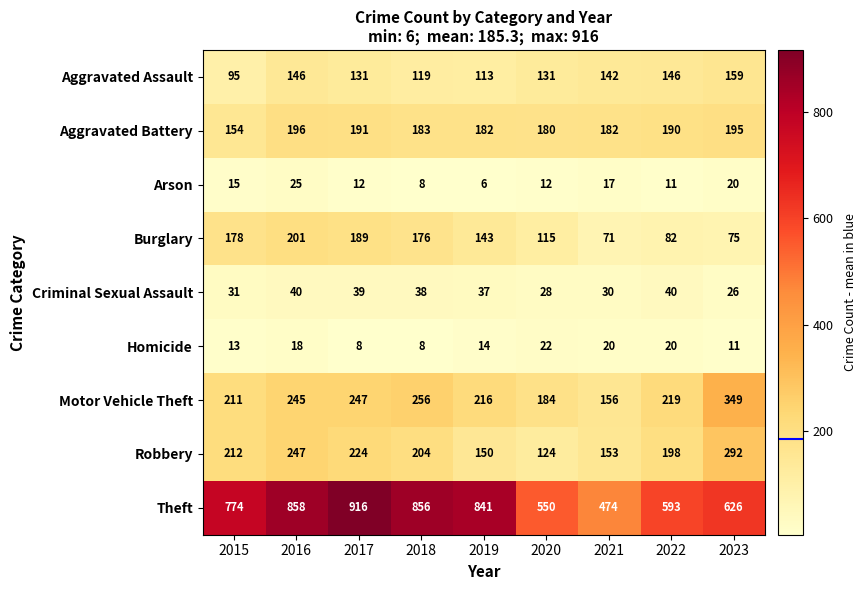

Rank the series at 2023 from lowest to highest value.

Homicide, Arson, Criminal Sexual Assault, Burglary, Aggravated Assault, Aggravated Battery, Robbery, Motor Vehicle Theft, Theft